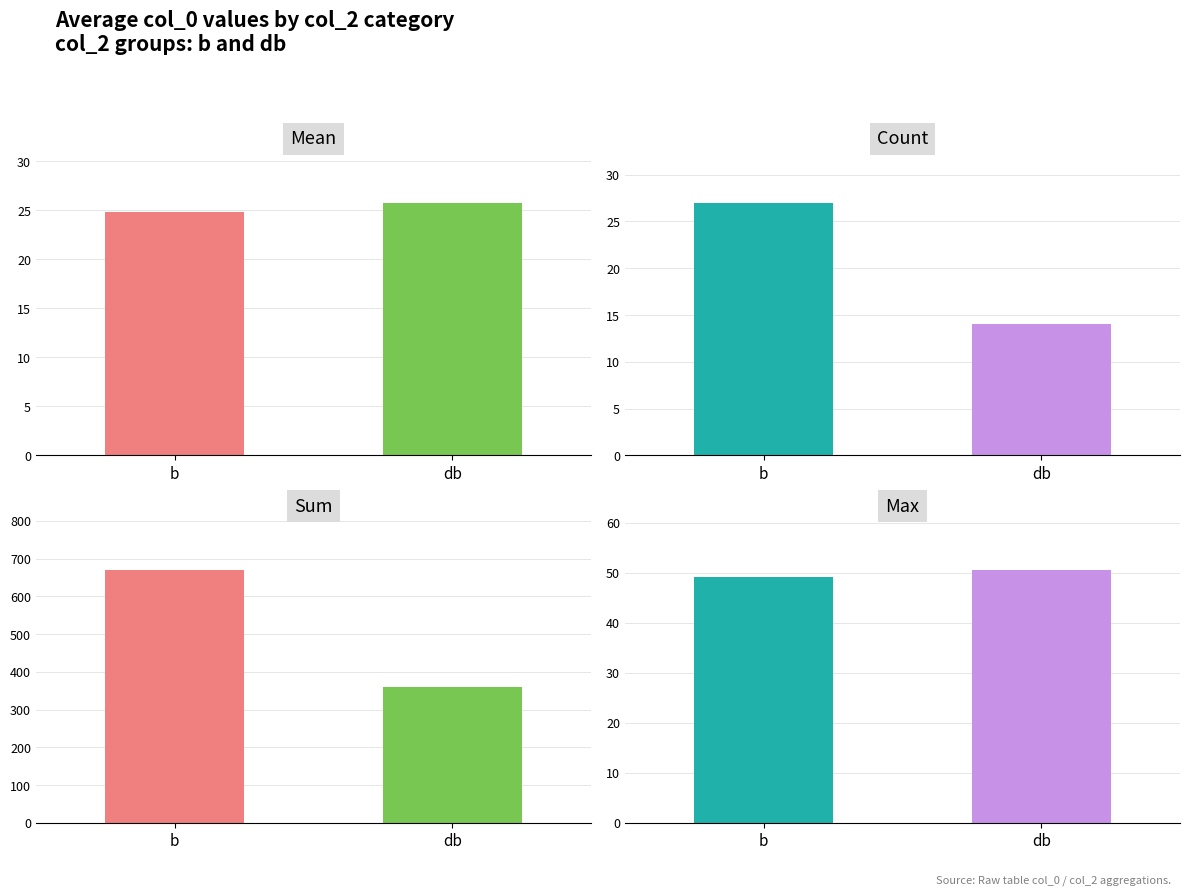

Rank the categories by Mean value from highest to lowest.

db, b